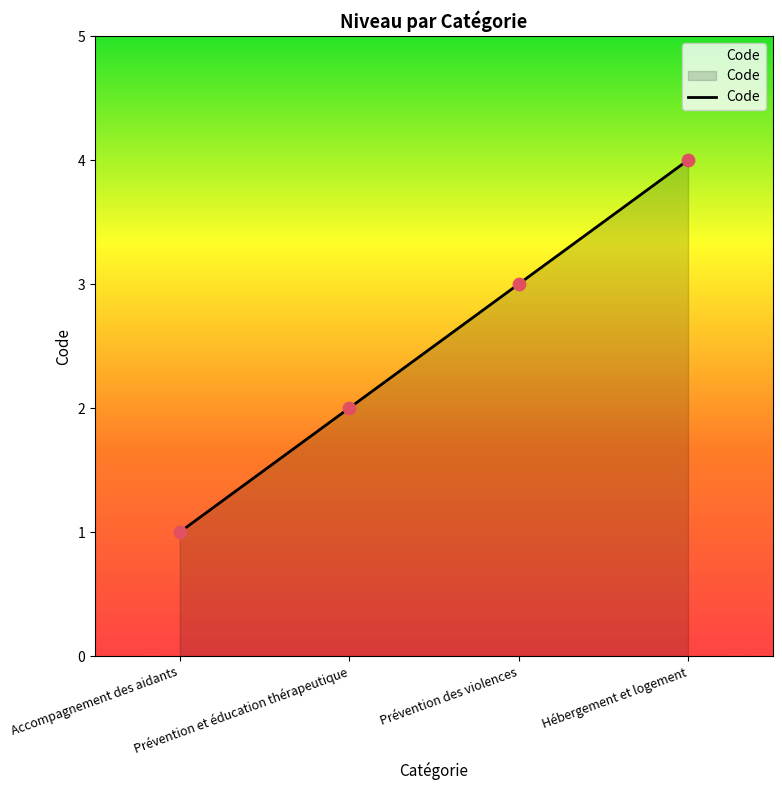

What is the change in value from Accompagnement des aidants to Hébergement et logement?

+3